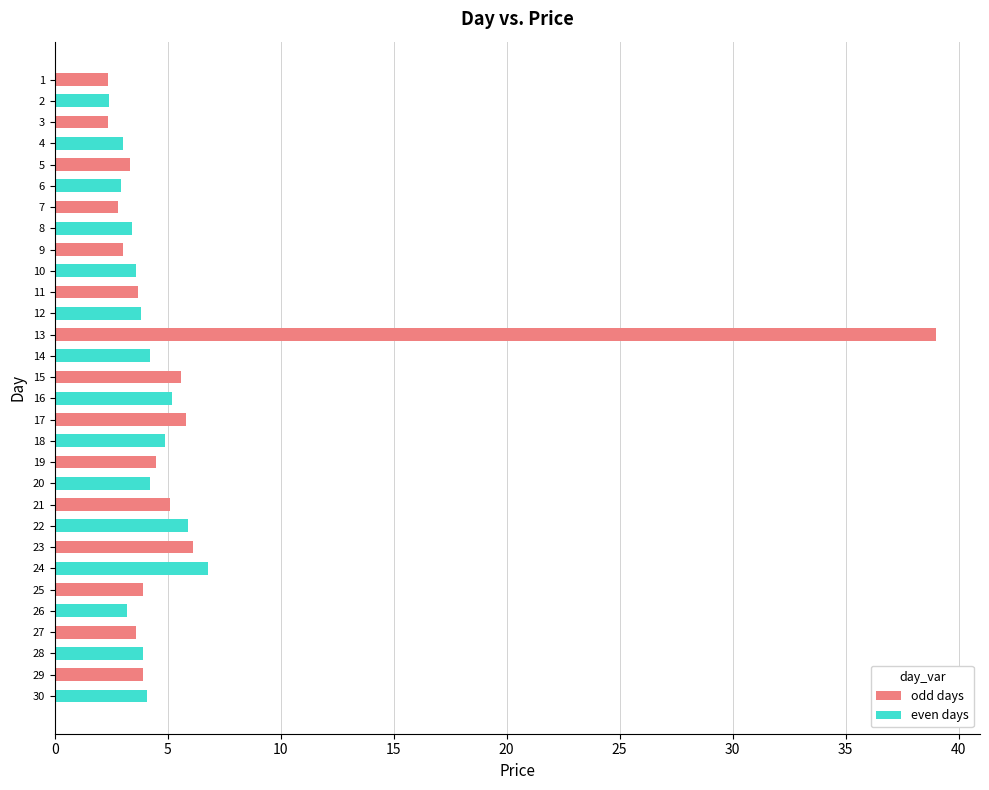

What value does the data have at 29?

3.9